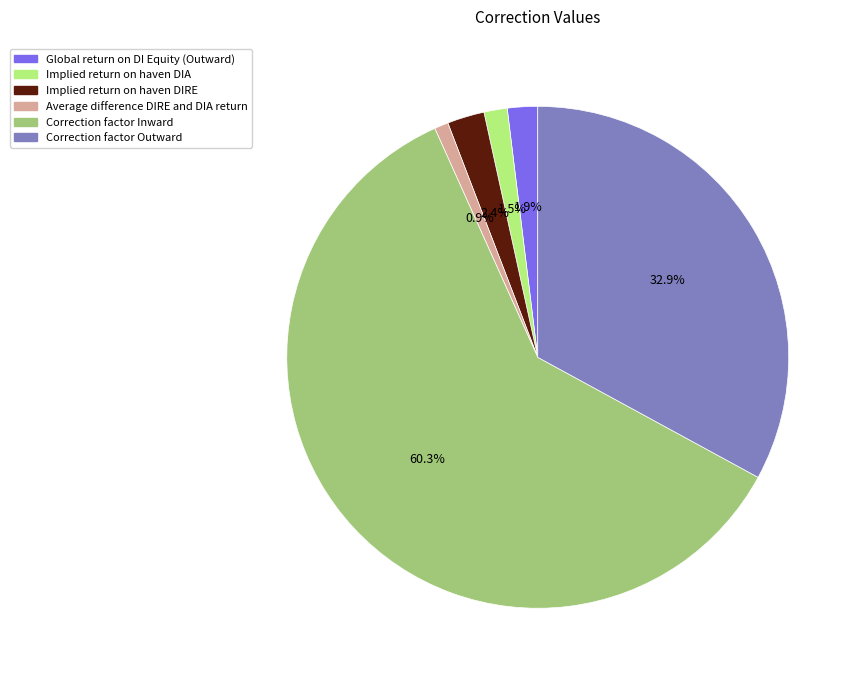

To the nearest percent, what is the difference between the Implied return on haven DIA and Correction factor Outward slice percentages?

31%